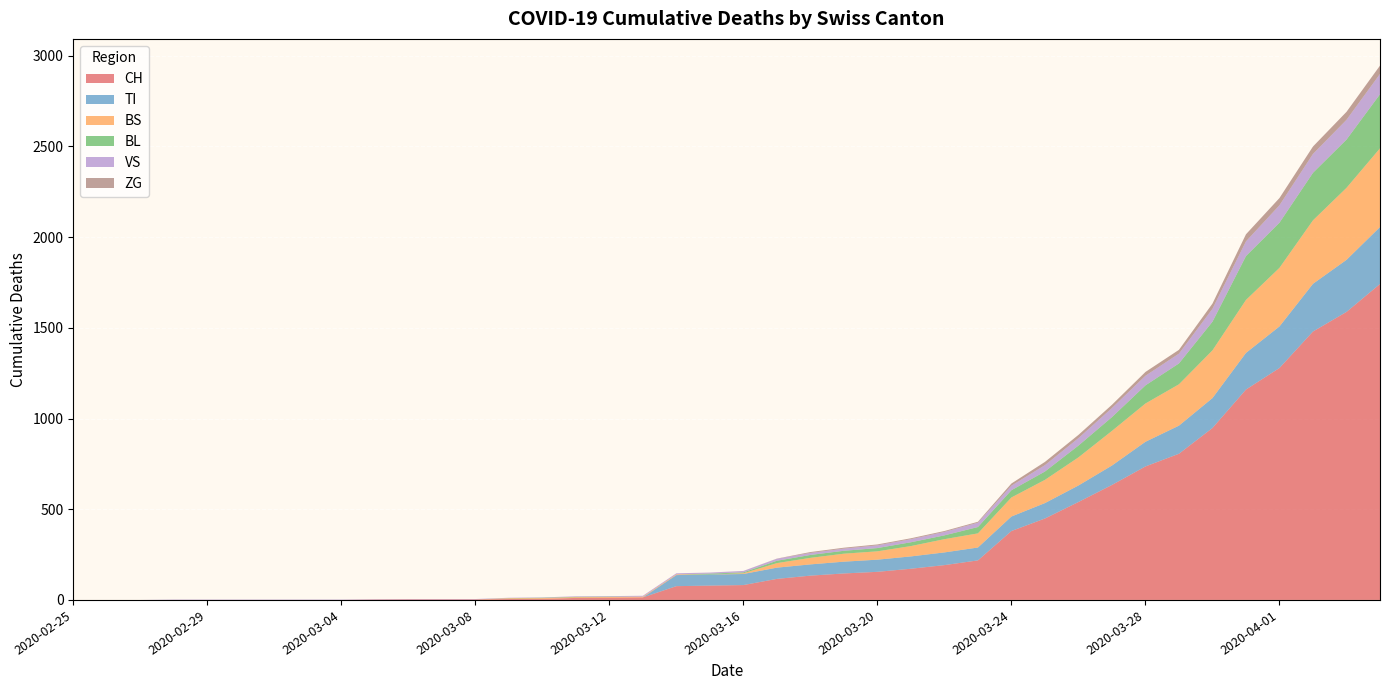

Reading right to left, list all the values displayed in this chart.

CH: 1742	1588	1480	1279	1160	948	806	736	634	540	449	380	218	192	172	155	146	134	116	82	79	76	14	12	11	6	5	3	3	3	2	0	0	0	0	0	0	0	0	0
TI: 314	287	263	229	202	165	155	136	107	91	85	80	71	70	68	67	65	62	62	61	61	61	0	0	0	0	0	0	0	0	0	0	0	0	0	0	0	0	0	0
BS: 434	397	350	323	292	263	228	211	191	155	128	105	78	73	57	46	44	36	25	4	0	4	4	4	4	4	4	0	0	0	0	0	0	0	0	0	0	0	0	0
BL: 298	266	262	249	242	158	115	100	76	65	46	40	35	21	21	18	16	16	13	5	5	0	0	2	2	2	1	0	0	0	0	0	0	0	0	0	0	0	0	0
VS: 112	109	104	96	81	71	54	53	50	41	35	25	24	19	17	15	12	11	11	8	6	6	5	3	3	2	2	2	2	2	2	2	2	2	2	2	2	0	0	0
ZG: 46	44	41	40	39	29	21	21	18	18	18	12	5	5	5	5	5	5	1	0	0	0	0	0	0	0	0	0	0	0	0	0	0	0	0	0	0	0	0	0